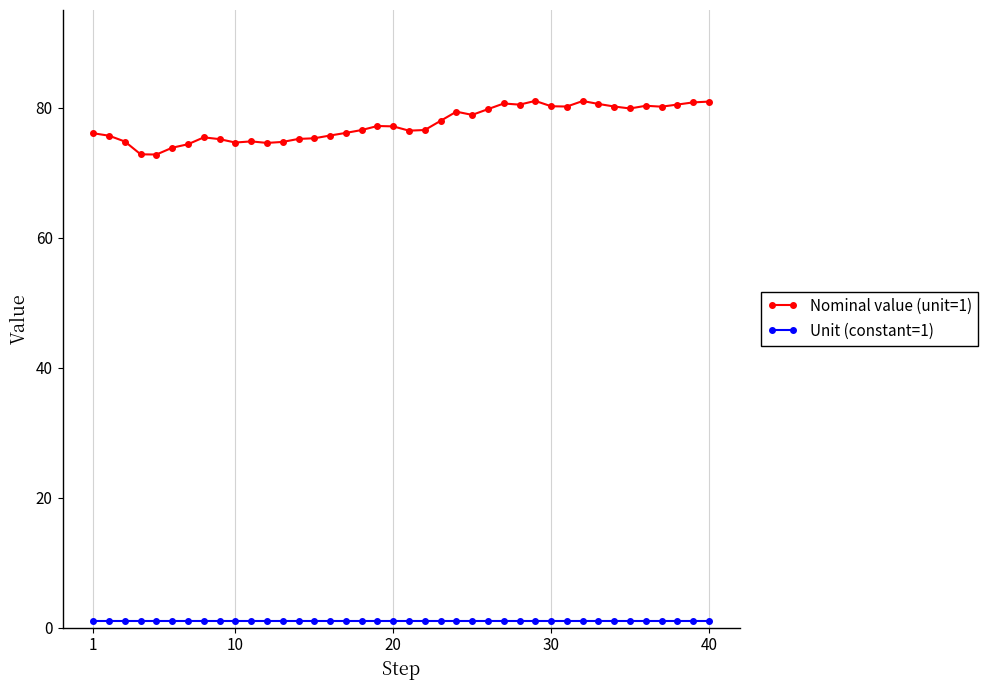

Which series has the largest total across all categories?

Nominal value (unit=1)